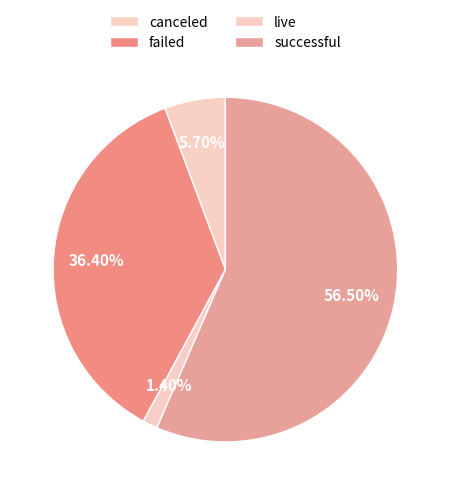

Rank the categories by value from lowest to highest.

live, canceled, failed, successful